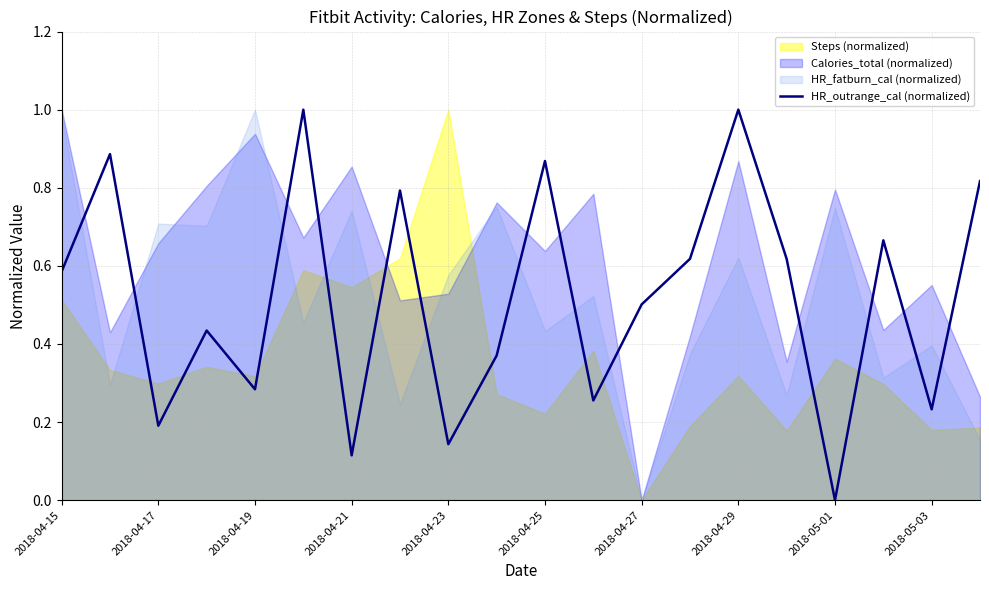

The value of HR_outrange_cal (normalized) at 2018-04-21 is 0.2. True or false?

False